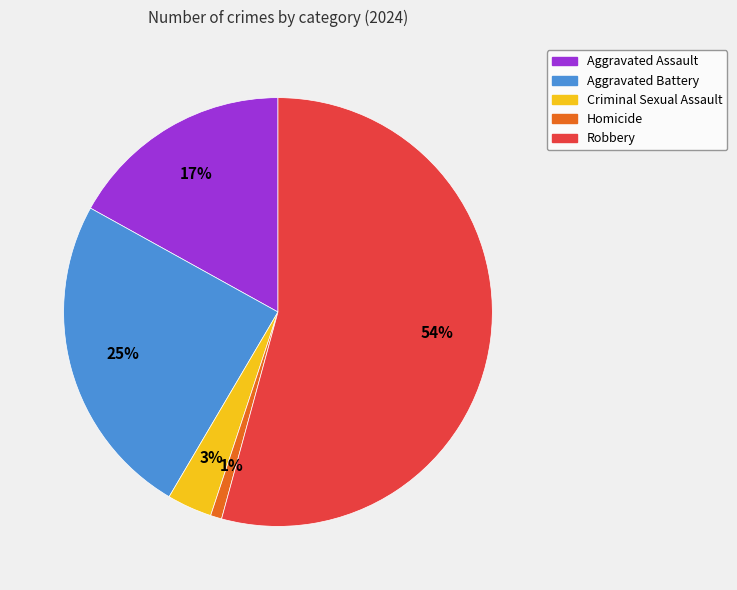

Does any single category account for the majority?

Yes